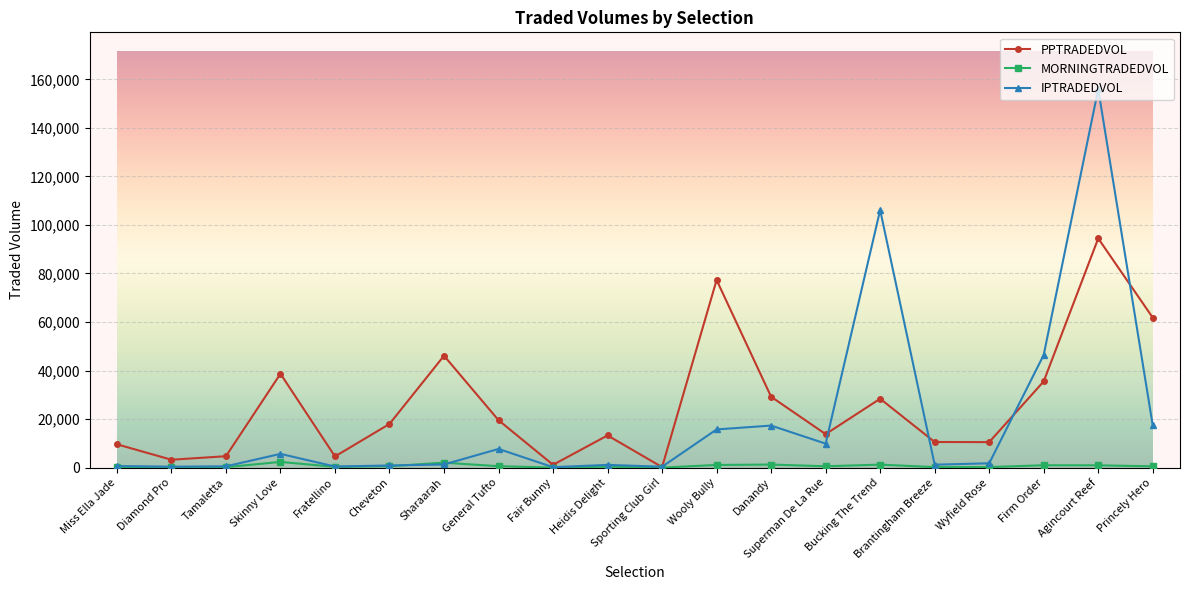

At how many categories does at least one series exceed 134384?

1